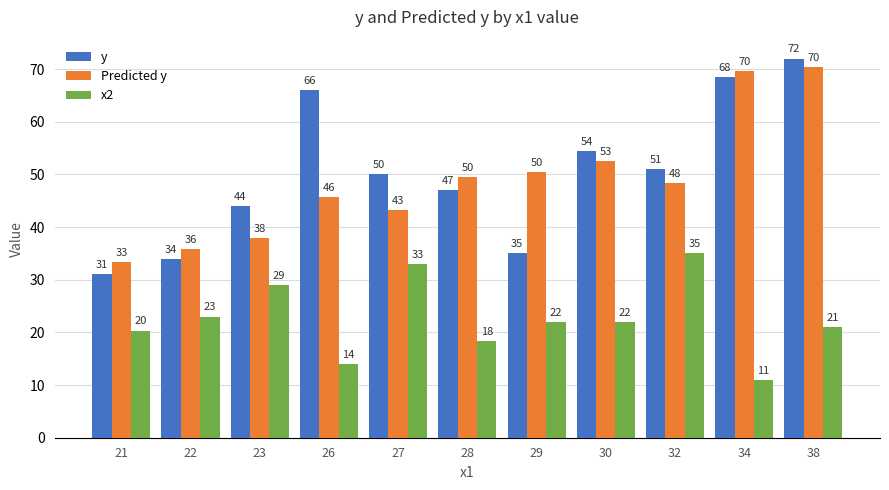

How many bars are there in total?

33